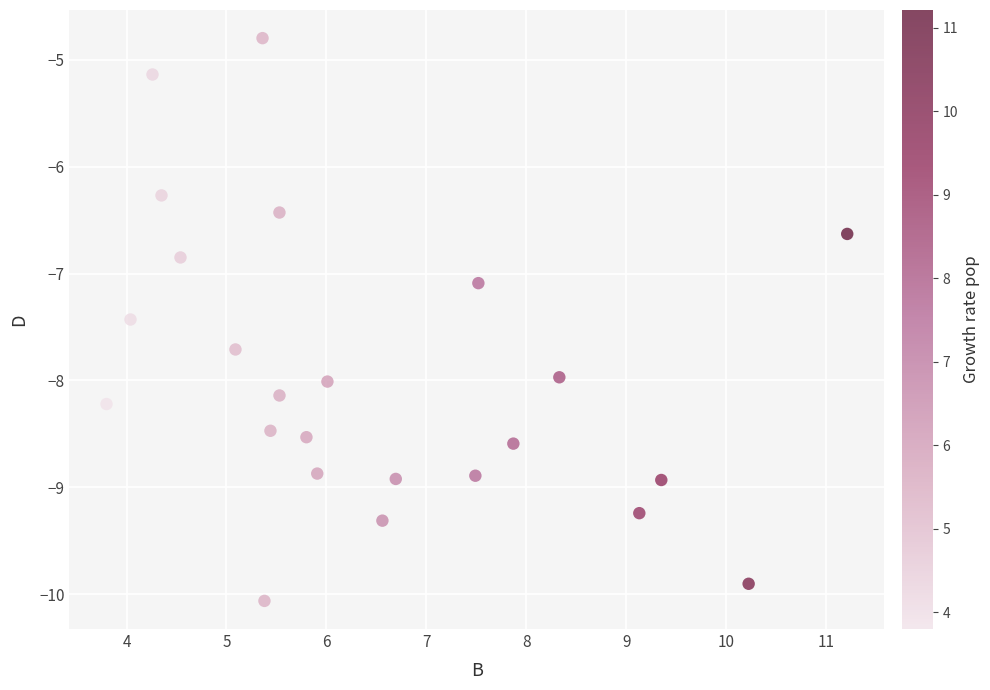

What Y value in the scatter plot is closest to -7?

-7.1